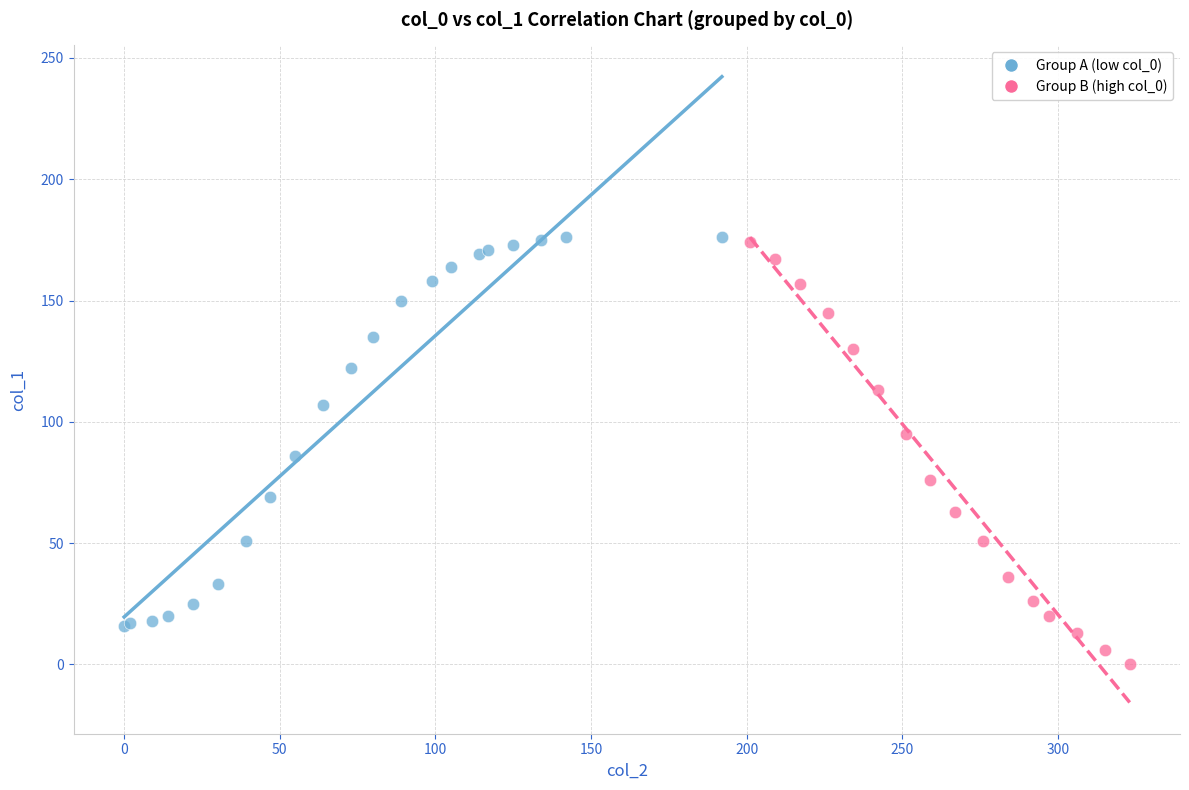

Which series contains the lowest Y value?

Group B (high col_0)